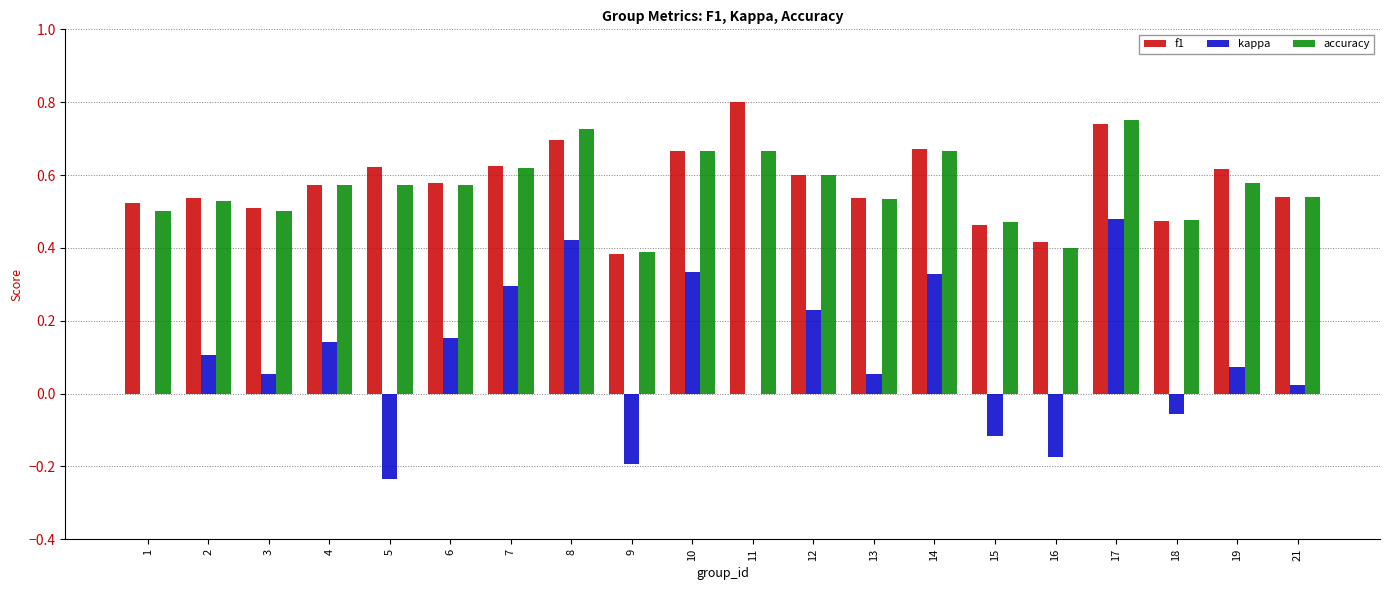

Which label corresponds to the largest value in the chart?

11